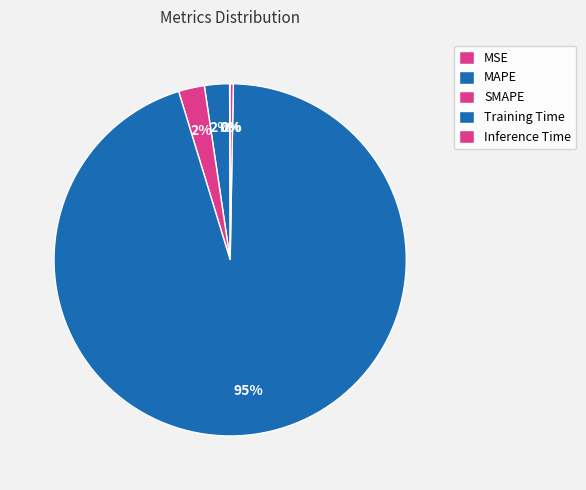

Which slice is the largest?

Training Time